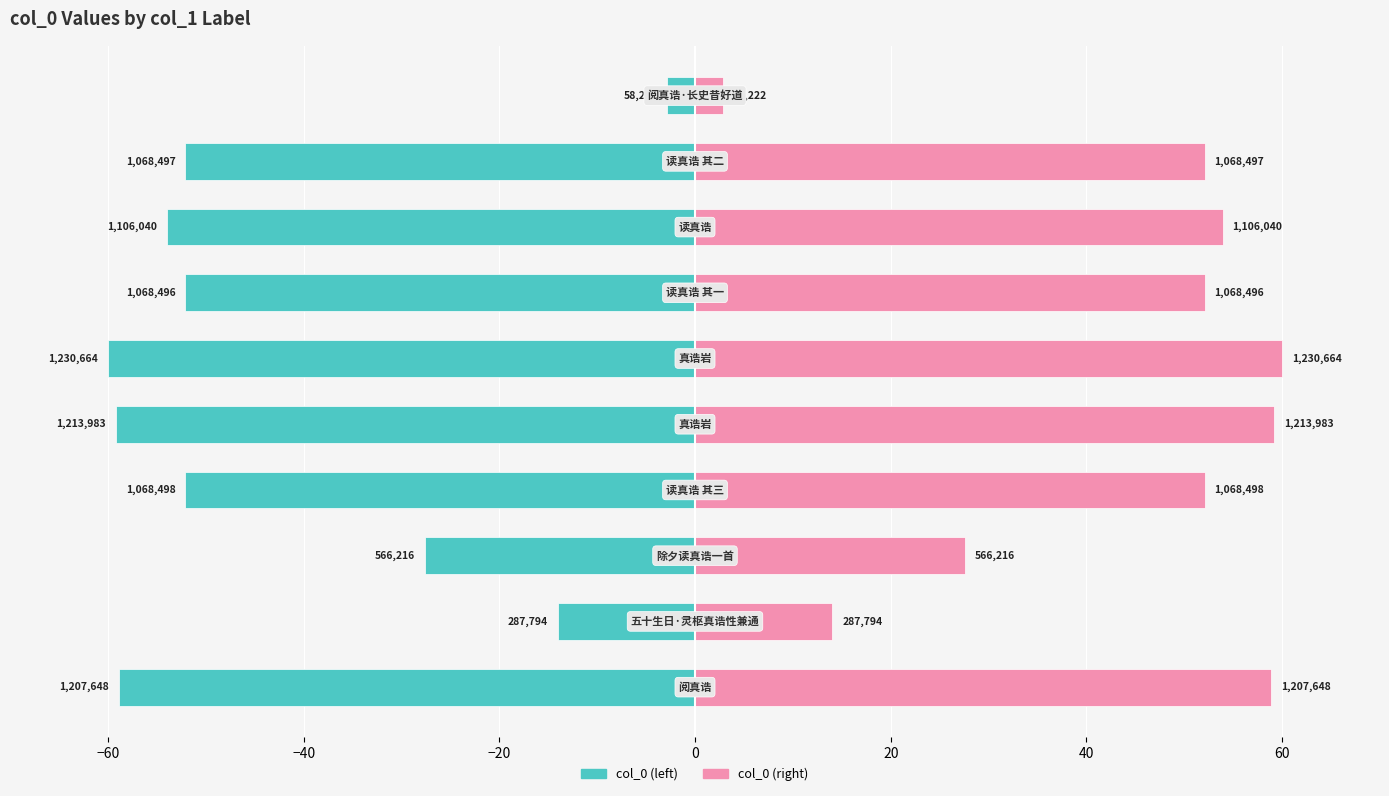

What is the difference between the highest and lowest values at −20?

104.2